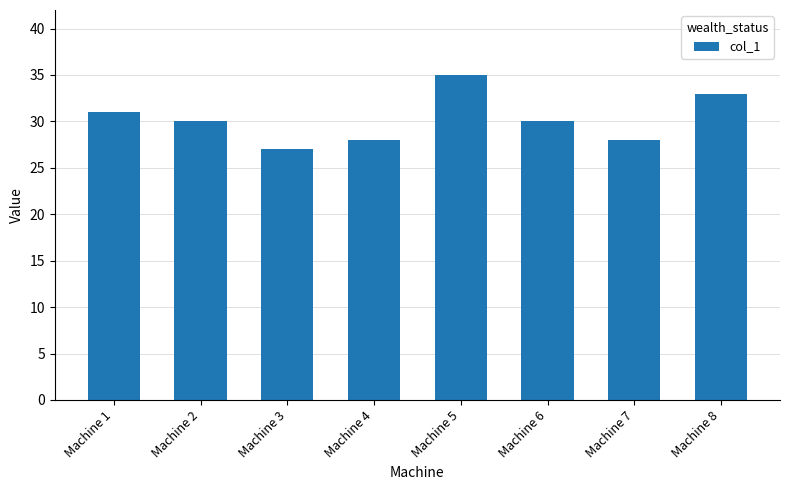

How many bars are there in total?

8